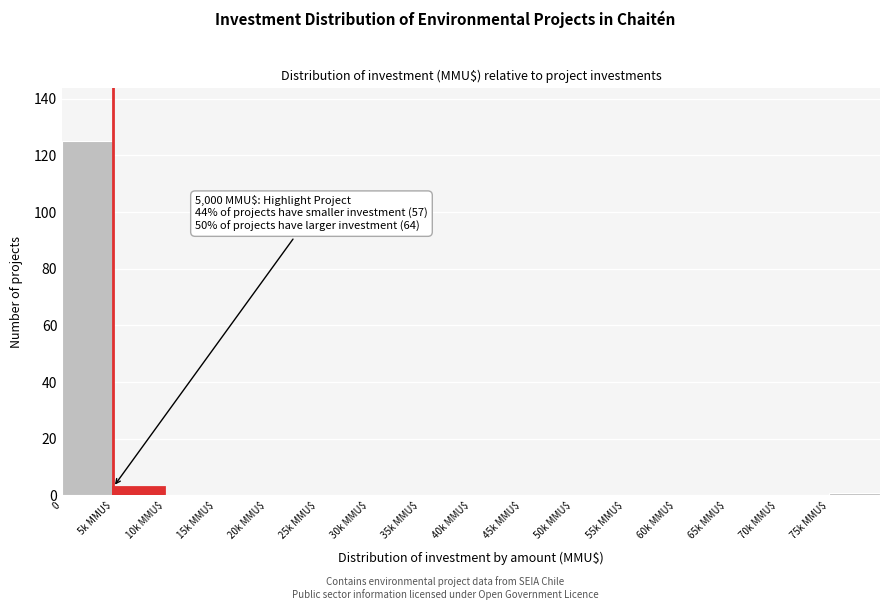

Where is the data nearest to the value 62?

5k MMU$